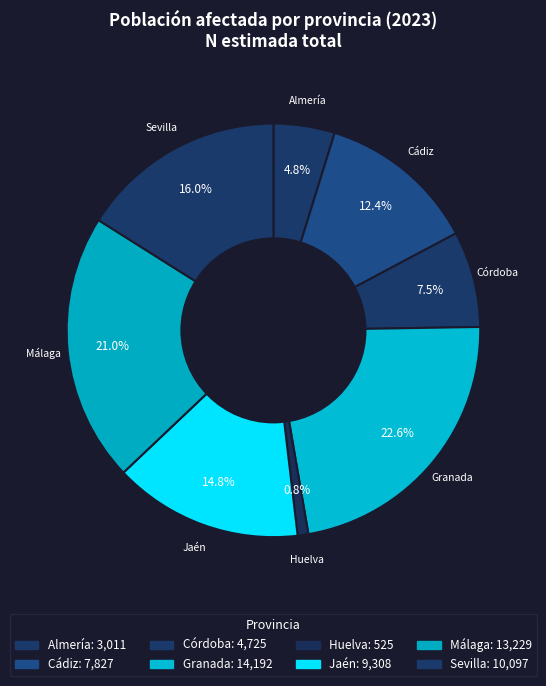

To the nearest percent, what is the combined percentage of Sevilla and Huelva?

17%